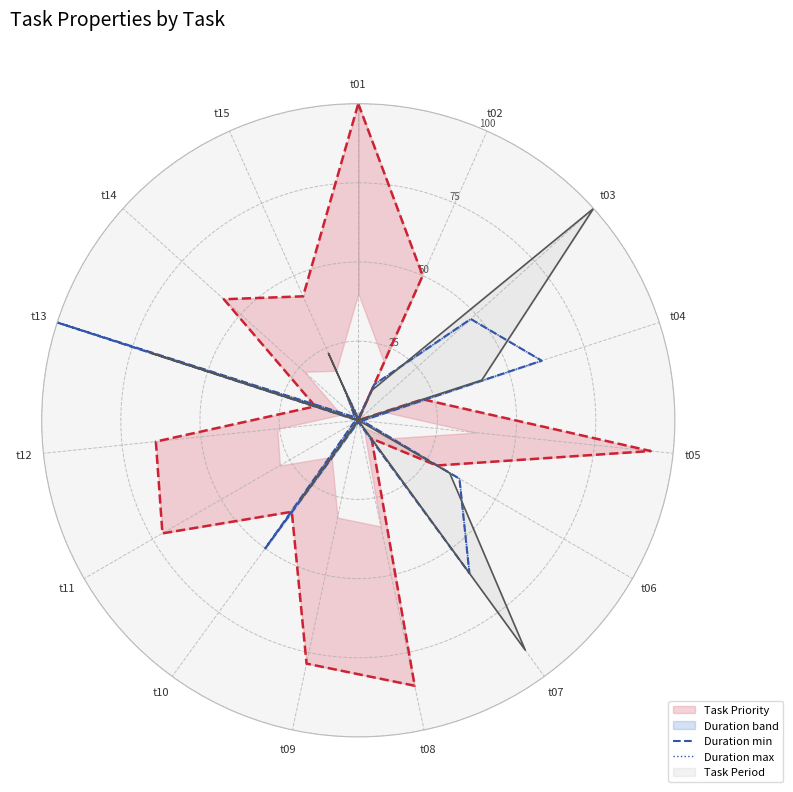

Which has a higher value, t07 or t14?

t14